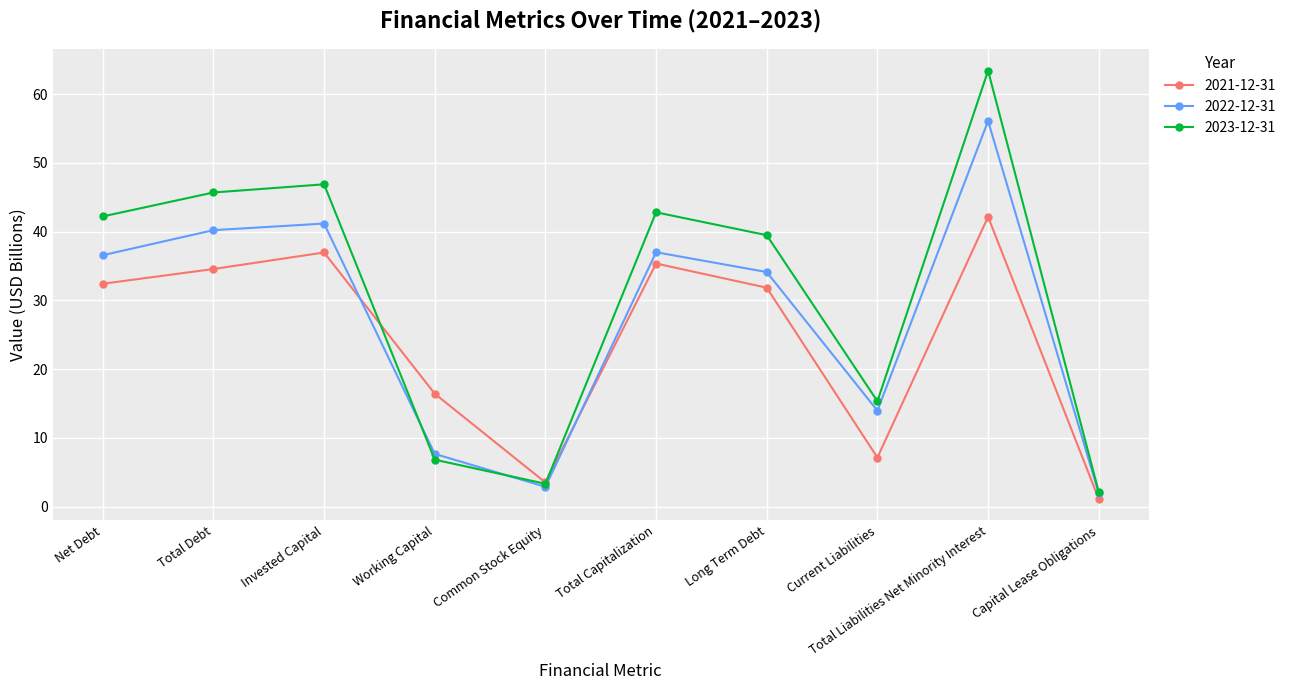

How many lines are shown in the chart?

3